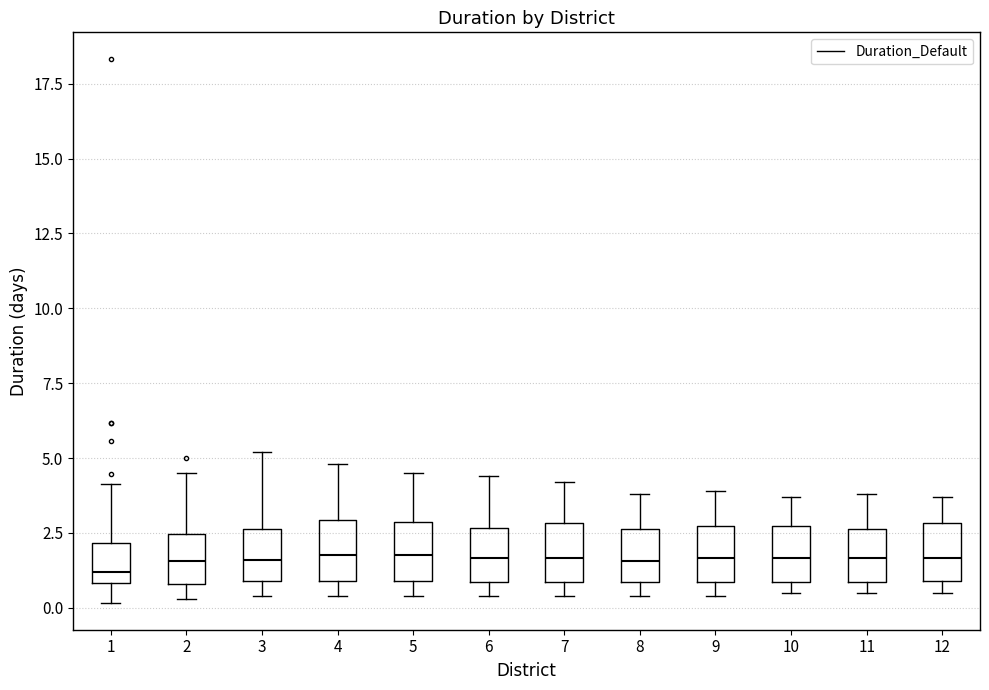

Where does the upper whisker of the box at x = 4 end on the y-axis? The values are not printed on the chart, so give them approximately, as read against the axis.

5.0